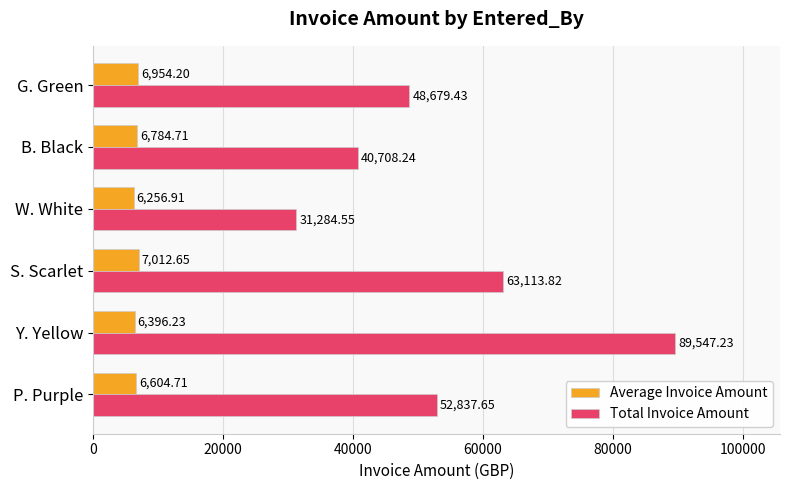

Which series has the largest total across all categories?

Total Invoice Amount